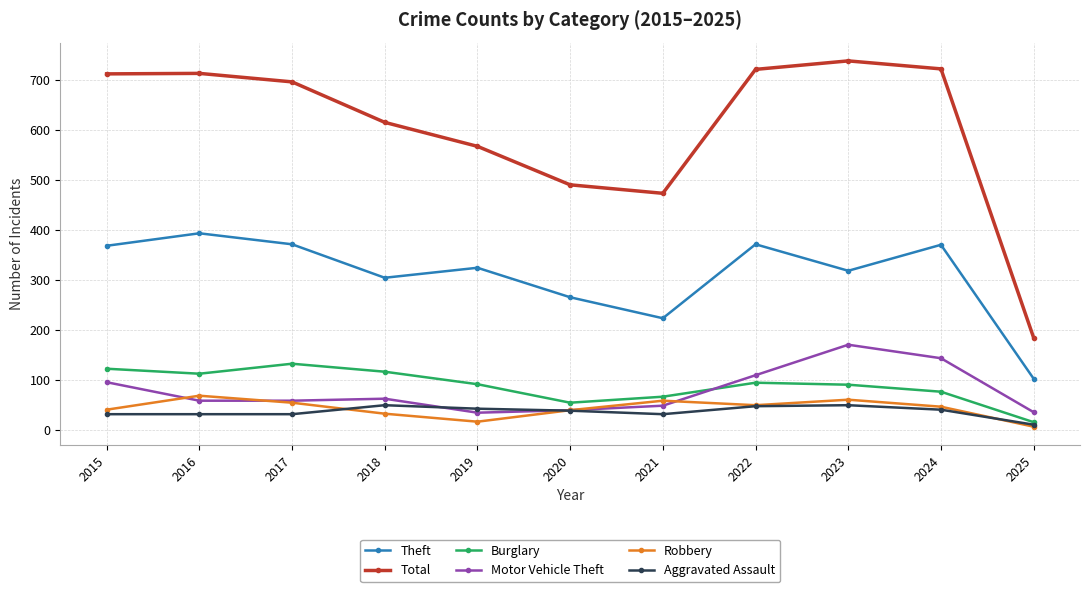

At which label does Total reach its peak?

2023